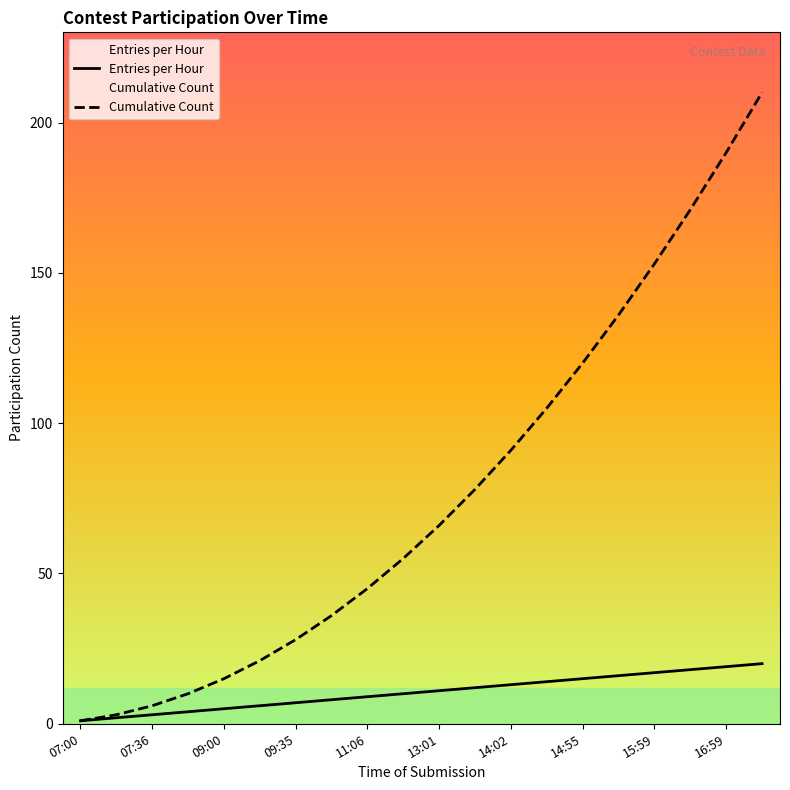

List the series in order of their peak value, lowest first.

Entries per Hour, Cumulative Count